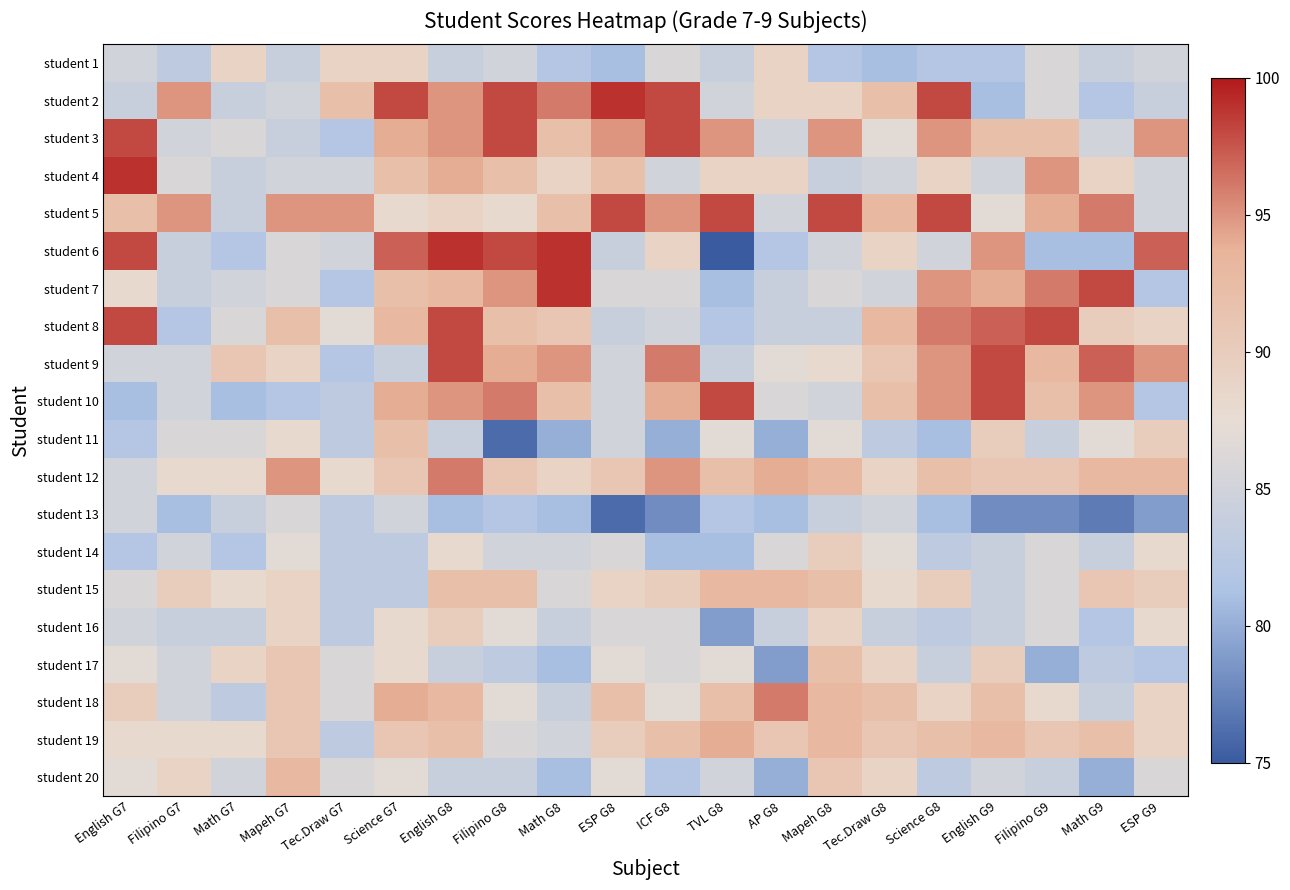

Reading left to right, extract all data points from this chart.

student 1: English G7=85	Filipino G7=83	Math G7=89	Mapeh G7=84	Tec.Draw G7=89	Science G7=89	English G8=84	Filipino G8=85	Math G8=82	ESP G8=81	ICF G8=86	TVL G8=84	AP G8=89	Mapeh G8=82	Tec.Draw G8=81	Science G8=82	English G9=82	Filipino G9=86	Math G9=84	ESP G9=85
student 2: English G7=84	Filipino G7=95	Math G7=84	Mapeh G7=85	Tec.Draw G7=92	Science G7=98	English G8=95	Filipino G8=98	Math G8=96	ESP G8=99	ICF G8=98	TVL G8=85	AP G8=89	Mapeh G8=89	Tec.Draw G8=92	Science G8=98	English G9=81	Filipino G9=86	Math G9=82	ESP G9=84
student 3: English G7=98	Filipino G7=85	Math G7=86	Mapeh G7=84	Tec.Draw G7=82	Science G7=94	English G8=95	Filipino G8=98	Math G8=92	ESP G8=95	ICF G8=98	TVL G8=95	AP G8=85	Mapeh G8=95	Tec.Draw G8=87	Science G8=95	English G9=92	Filipino G9=92	Math G9=85	ESP G9=95
student 4: English G7=99	Filipino G7=86	Math G7=84	Mapeh G7=85	Tec.Draw G7=85	Science G7=92	English G8=94	Filipino G8=92	Math G8=89	ESP G8=92	ICF G8=85	TVL G8=89	AP G8=89	Mapeh G8=84	Tec.Draw G8=85	Science G8=89	English G9=85	Filipino G9=95	Math G9=89	ESP G9=85
student 5: English G7=92	Filipino G7=95	Math G7=84	Mapeh G7=95	Tec.Draw G7=95	Science G7=88	English G8=89	Filipino G8=88	Math G8=92	ESP G8=98	ICF G8=95	TVL G8=98	AP G8=85	Mapeh G8=98	Tec.Draw G8=93	Science G8=98	English G9=87	Filipino G9=94	Math G9=96	ESP G9=85
student 6: English G7=98	Filipino G7=84	Math G7=82	Mapeh G7=86	Tec.Draw G7=85	Science G7=97	English G8=99	Filipino G8=98	Math G8=99	ESP G8=84	ICF G8=89	TVL G8=75	AP G8=82	Mapeh G8=85	Tec.Draw G8=89	Science G8=85	English G9=95	Filipino G9=81	Math G9=81	ESP G9=97
student 7: English G7=88	Filipino G7=84	Math G7=85	Mapeh G7=86	Tec.Draw G7=82	Science G7=92	English G8=93	Filipino G8=95	Math G8=99	ESP G8=86	ICF G8=86	TVL G8=81	AP G8=84	Mapeh G8=86	Tec.Draw G8=85	Science G8=95	English G9=94	Filipino G9=96	Math G9=98	ESP G9=82
student 8: English G7=98	Filipino G7=82	Math G7=86	Mapeh G7=92	Tec.Draw G7=87	Science G7=93	English G8=98	Filipino G8=92	Math G8=91	ESP G8=84	ICF G8=85	TVL G8=82	AP G8=84	Mapeh G8=84	Tec.Draw G8=93	Science G8=96	English G9=97	Filipino G9=98	Math G9=90	ESP G9=89
student 9: English G7=85	Filipino G7=85	Math G7=91	Mapeh G7=89	Tec.Draw G7=82	Science G7=84	English G8=98	Filipino G8=94	Math G8=95	ESP G8=85	ICF G8=96	TVL G8=84	AP G8=87	Mapeh G8=88	Tec.Draw G8=91	Science G8=95	English G9=98	Filipino G9=93	Math G9=97	ESP G9=95
student 10: English G7=81	Filipino G7=85	Math G7=81	Mapeh G7=82	Tec.Draw G7=83	Science G7=94	English G8=95	Filipino G8=96	Math G8=92	ESP G8=85	ICF G8=94	TVL G8=98	AP G8=86	Mapeh G8=85	Tec.Draw G8=92	Science G8=95	English G9=98	Filipino G9=92	Math G9=95	ESP G9=82
student 11: English G7=82	Filipino G7=86	Math G7=86	Mapeh G7=88	Tec.Draw G7=83	Science G7=92	English G8=84	Filipino G8=76	Math G8=80	ESP G8=85	ICF G8=80	TVL G8=87	AP G8=80	Mapeh G8=87	Tec.Draw G8=83	Science G8=81	English G9=90	Filipino G9=84	Math G9=87	ESP G9=90
student 12: English G7=85	Filipino G7=88	Math G7=88	Mapeh G7=95	Tec.Draw G7=88	Science G7=91	English G8=96	Filipino G8=91	Math G8=89	ESP G8=91	ICF G8=95	TVL G8=92	AP G8=94	Mapeh G8=93	Tec.Draw G8=89	Science G8=92	English G9=91	Filipino G9=91	Math G9=93	ESP G9=93
student 13: English G7=85	Filipino G7=81	Math G7=84	Mapeh G7=86	Tec.Draw G7=83	Science G7=85	English G8=81	Filipino G8=82	Math G8=81	ESP G8=76	ICF G8=78	TVL G8=82	AP G8=81	Mapeh G8=84	Tec.Draw G8=85	Science G8=81	English G9=78	Filipino G9=78	Math G9=77	ESP G9=79
student 14: English G7=82	Filipino G7=85	Math G7=82	Mapeh G7=87	Tec.Draw G7=83	Science G7=83	English G8=88	Filipino G8=85	Math G8=85	ESP G8=86	ICF G8=81	TVL G8=81	AP G8=86	Mapeh G8=90	Tec.Draw G8=87	Science G8=83	English G9=84	Filipino G9=86	Math G9=84	ESP G9=88
student 15: English G7=86	Filipino G7=90	Math G7=88	Mapeh G7=89	Tec.Draw G7=83	Science G7=83	English G8=92	Filipino G8=92	Math G8=86	ESP G8=89	ICF G8=90	TVL G8=93	AP G8=93	Mapeh G8=92	Tec.Draw G8=88	Science G8=90	English G9=84	Filipino G9=86	Math G9=91	ESP G9=90
student 16: English G7=85	Filipino G7=84	Math G7=84	Mapeh G7=89	Tec.Draw G7=83	Science G7=88	English G8=90	Filipino G8=87	Math G8=84	ESP G8=86	ICF G8=86	TVL G8=79	AP G8=84	Mapeh G8=89	Tec.Draw G8=84	Science G8=83	English G9=84	Filipino G9=86	Math G9=82	ESP G9=88
student 17: English G7=87	Filipino G7=85	Math G7=89	Mapeh G7=91	Tec.Draw G7=86	Science G7=88	English G8=84	Filipino G8=83	Math G8=81	ESP G8=87	ICF G8=86	TVL G8=87	AP G8=79	Mapeh G8=92	Tec.Draw G8=89	Science G8=84	English G9=90	Filipino G9=80	Math G9=83	ESP G9=82
student 18: English G7=90	Filipino G7=85	Math G7=83	Mapeh G7=91	Tec.Draw G7=86	Science G7=94	English G8=93	Filipino G8=87	Math G8=84	ESP G8=92	ICF G8=87	TVL G8=92	AP G8=96	Mapeh G8=93	Tec.Draw G8=92	Science G8=89	English G9=92	Filipino G9=88	Math G9=84	ESP G9=89
student 19: English G7=88	Filipino G7=88	Math G7=88	Mapeh G7=91	Tec.Draw G7=83	Science G7=91	English G8=92	Filipino G8=86	Math G8=85	ESP G8=90	ICF G8=92	TVL G8=94	AP G8=91	Mapeh G8=93	Tec.Draw G8=91	Science G8=92	English G9=93	Filipino G9=91	Math G9=92	ESP G9=89
student 20: English G7=87	Filipino G7=89	Math G7=85	Mapeh G7=93	Tec.Draw G7=86	Science G7=87	English G8=84	Filipino G8=84	Math G8=81	ESP G8=87	ICF G8=82	TVL G8=85	AP G8=80	Mapeh G8=91	Tec.Draw G8=89	Science G8=83	English G9=85	Filipino G9=84	Math G9=80	ESP G9=86